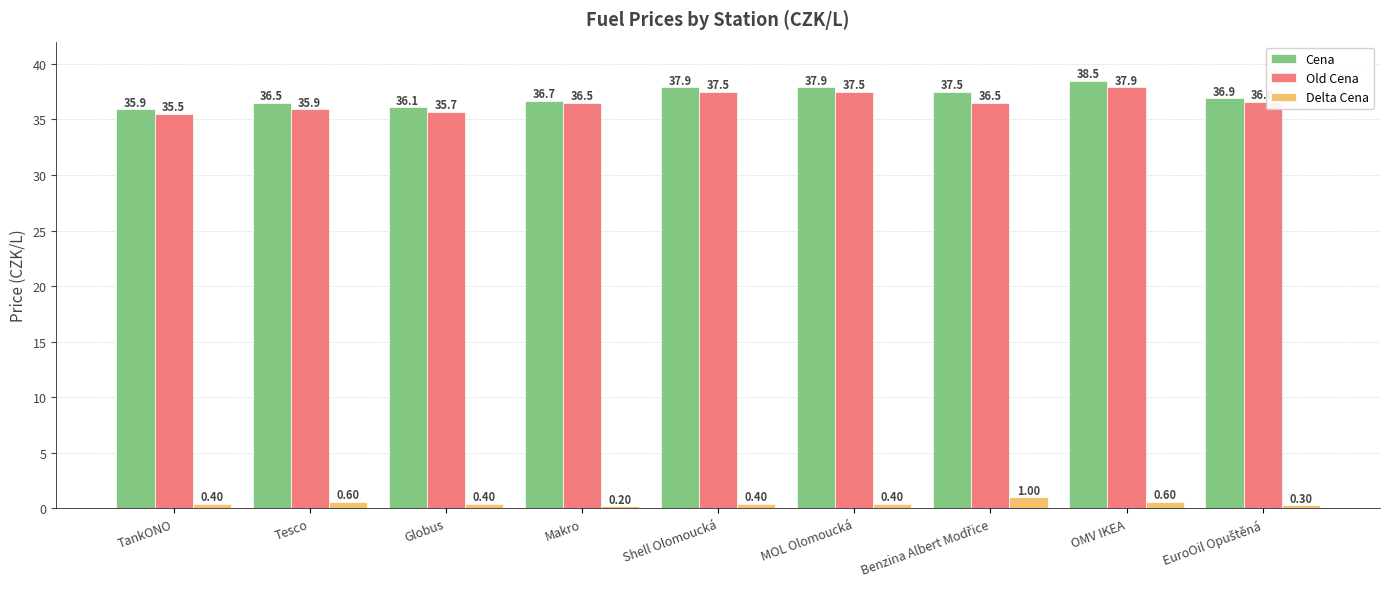

At Tesco, list the series in order from smallest to largest.

Delta Cena, Old Cena, Cena